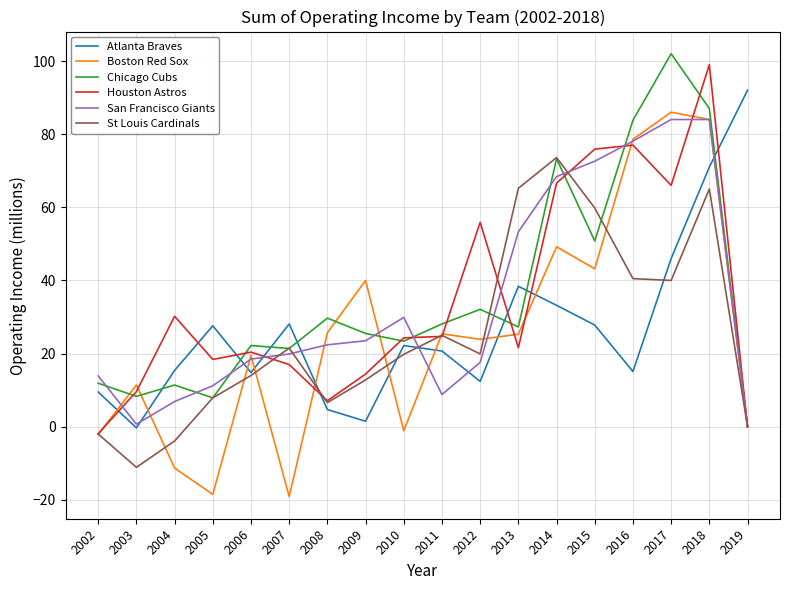

Read the Chicago Cubs value at 2004.

11.4